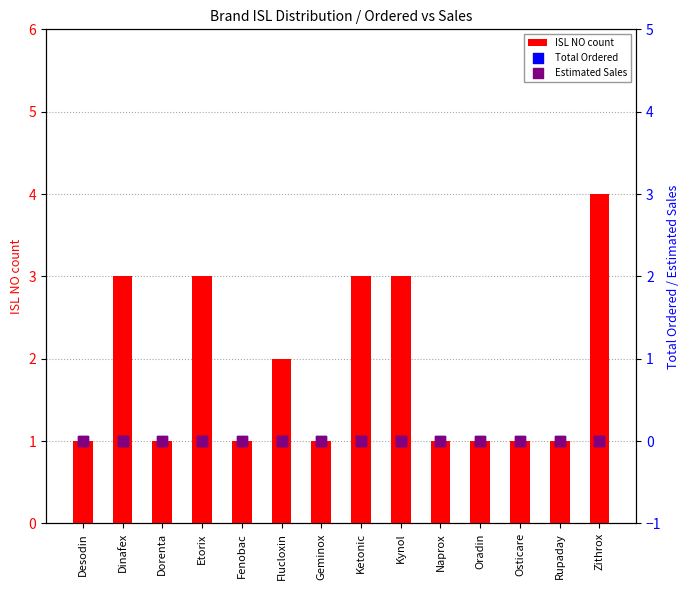

Is the value of ISL NO count at Flucloxin greater than the value of Total Ordered at Kynol?

Yes